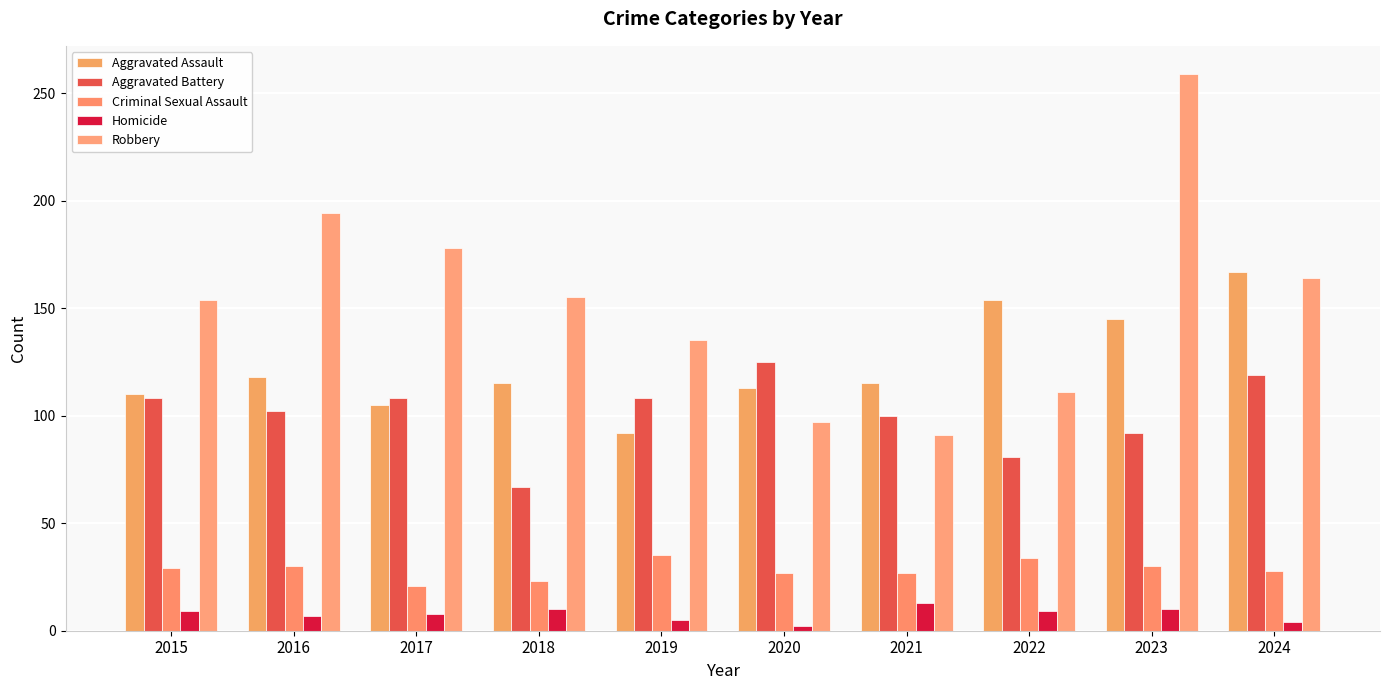

Does the chart contain any negative values?

No